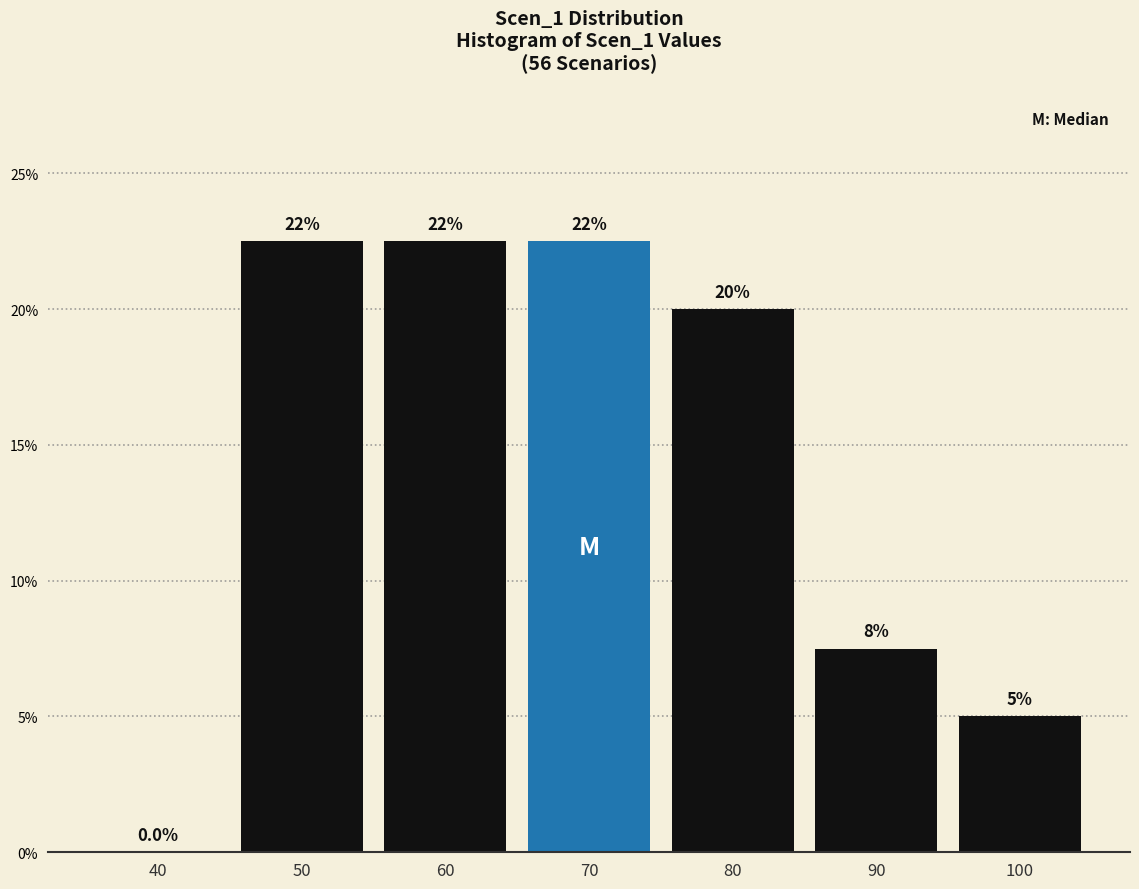

Are the bars horizontal?

No